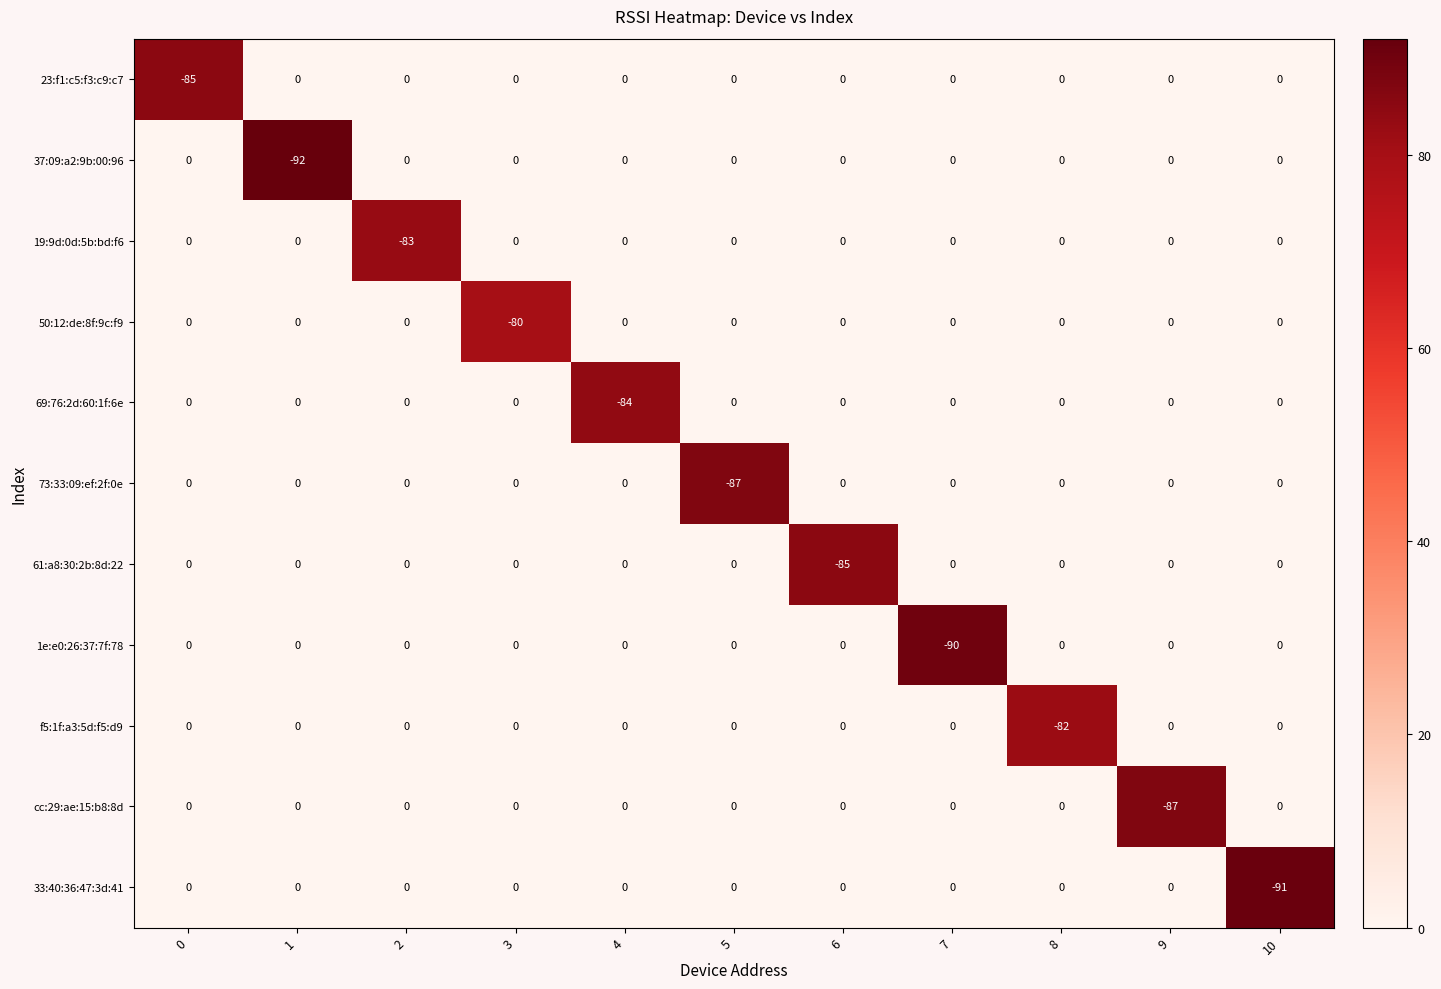

Between 3 and 5, which series saw the biggest shift?

73:33:09:ef:2f:0e